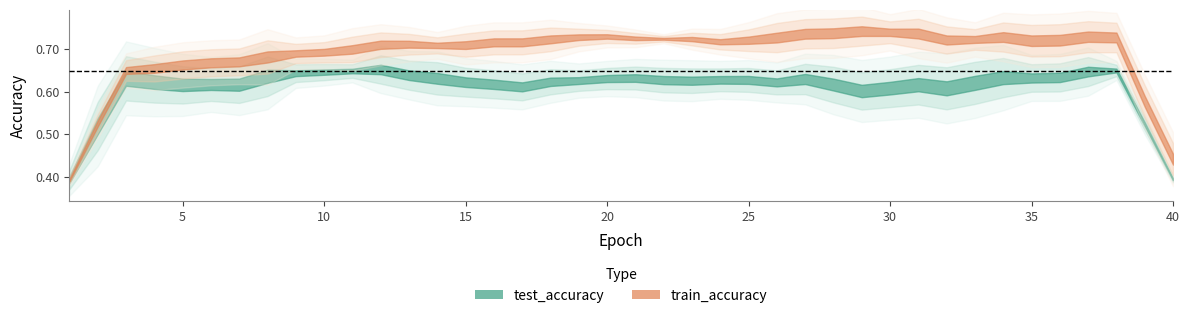

What is the average value of the train_accuracy series?

0.7